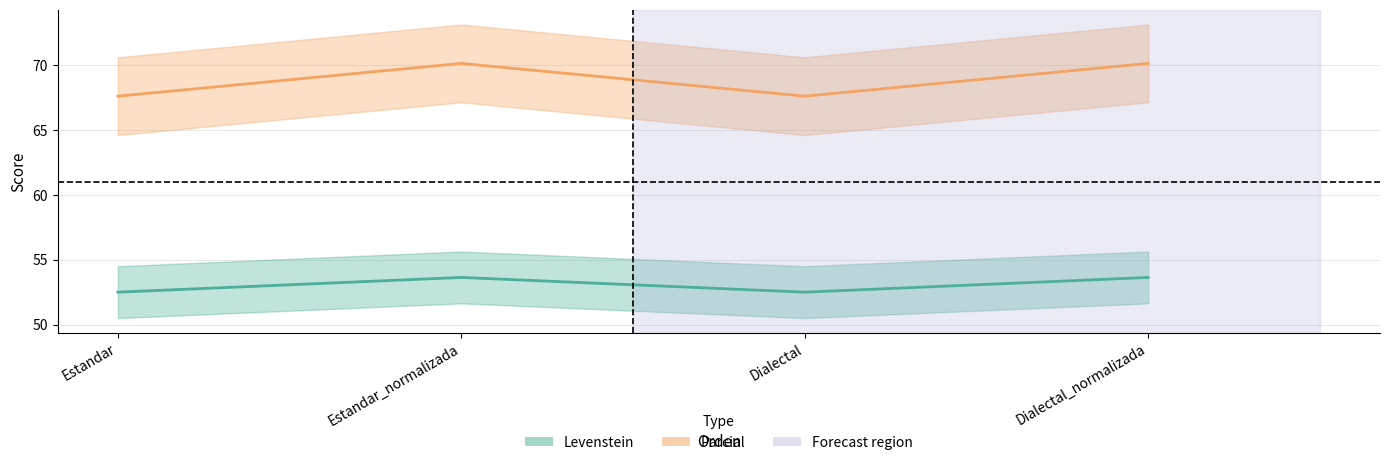

What is the difference between the maximum and second lowest values in the Parcial series?

2.5